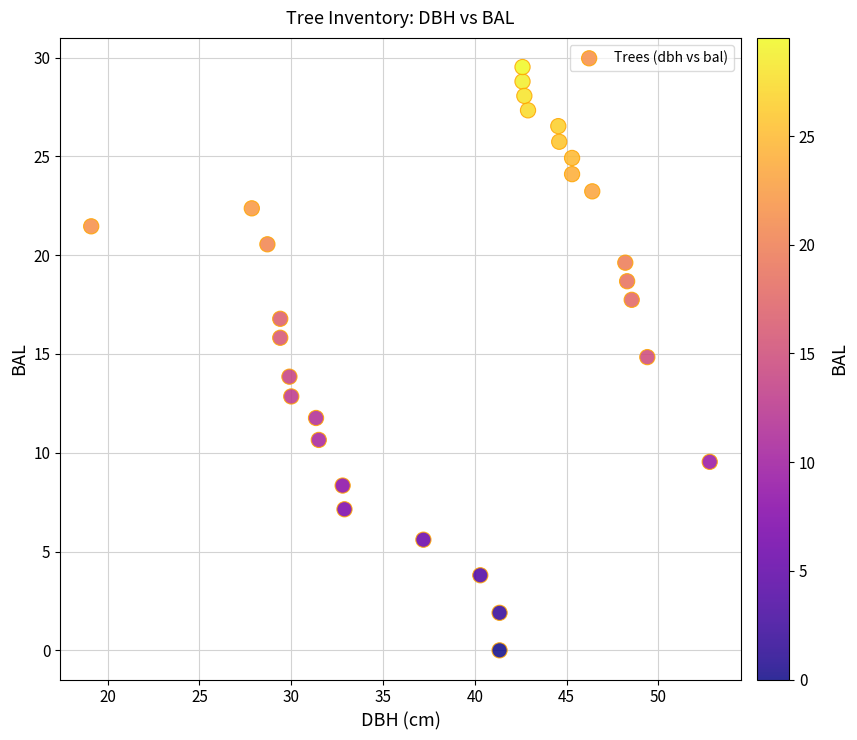

What is the range of Y values (max minus min)?

29.5